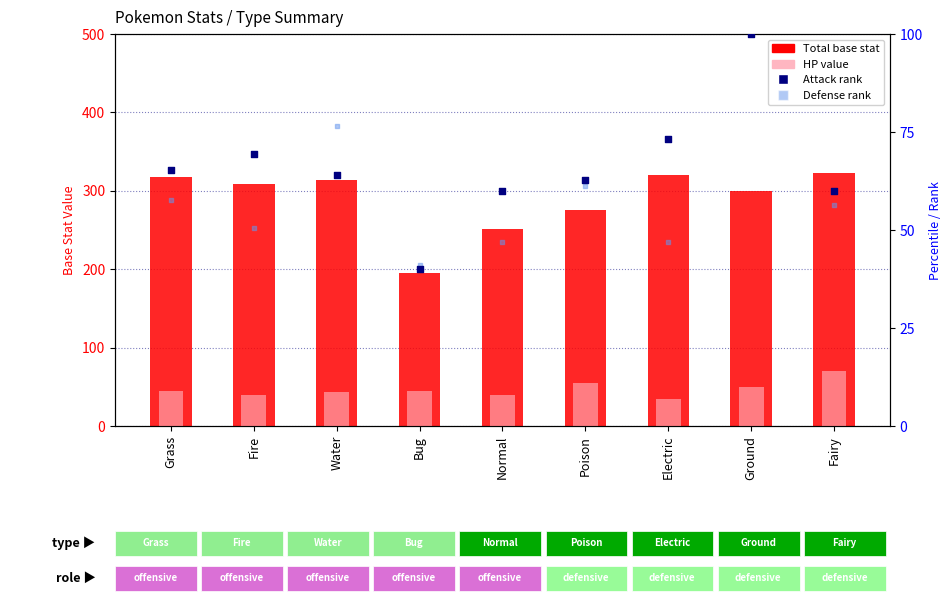

Which series contains the lowest Y value?

HP